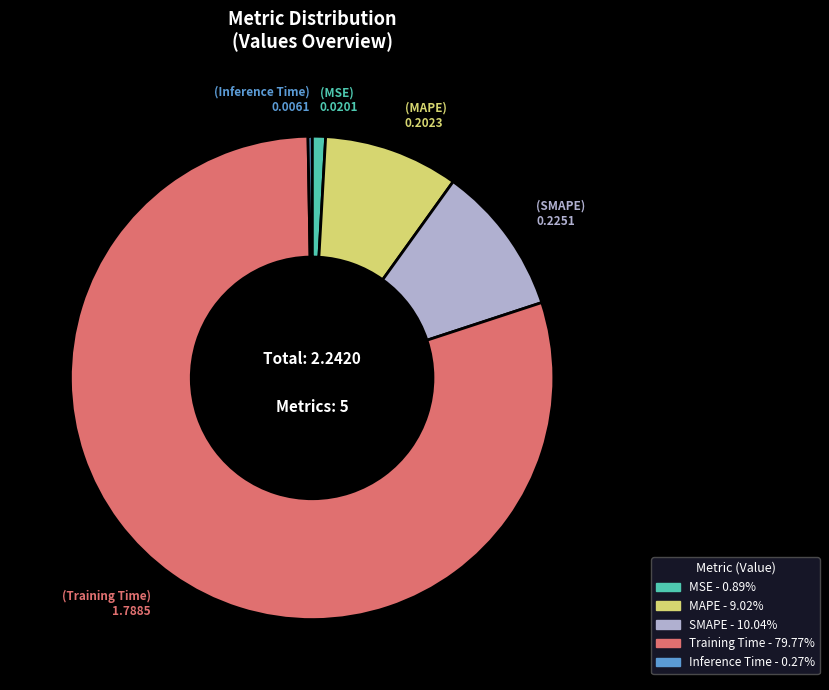

Is it true that MSE is 10% of the pie?

False